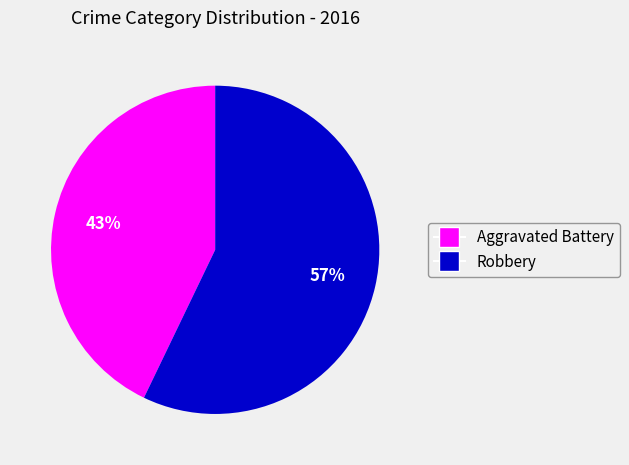

How many slices are in this pie chart?

2